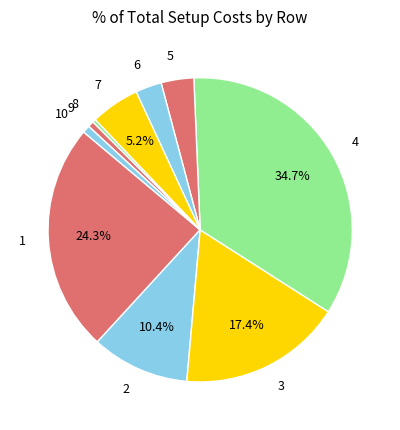

Is the sum of 7 and 10 greater than half?

No